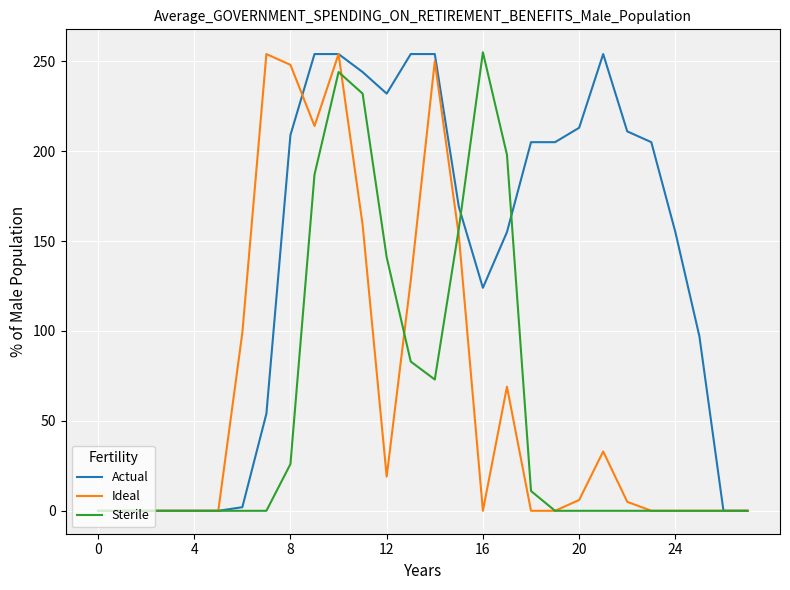

Which series has the largest total across all categories?

Actual